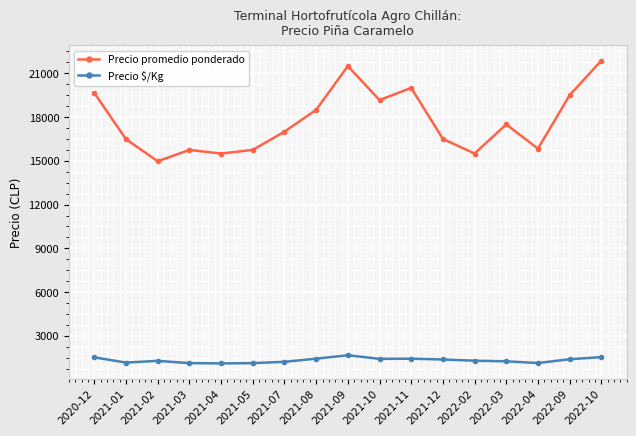

True or false: Precio promedio ponderado and Precio $/Kg cross at least once.

False